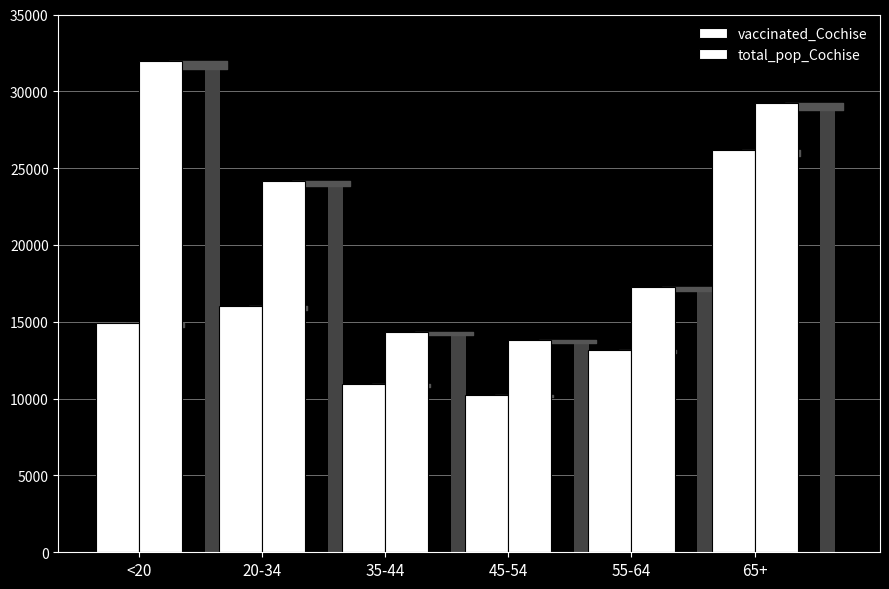

List the series in order of their overall mean, lowest first.

vaccinated_Cochise, total_pop_Cochise